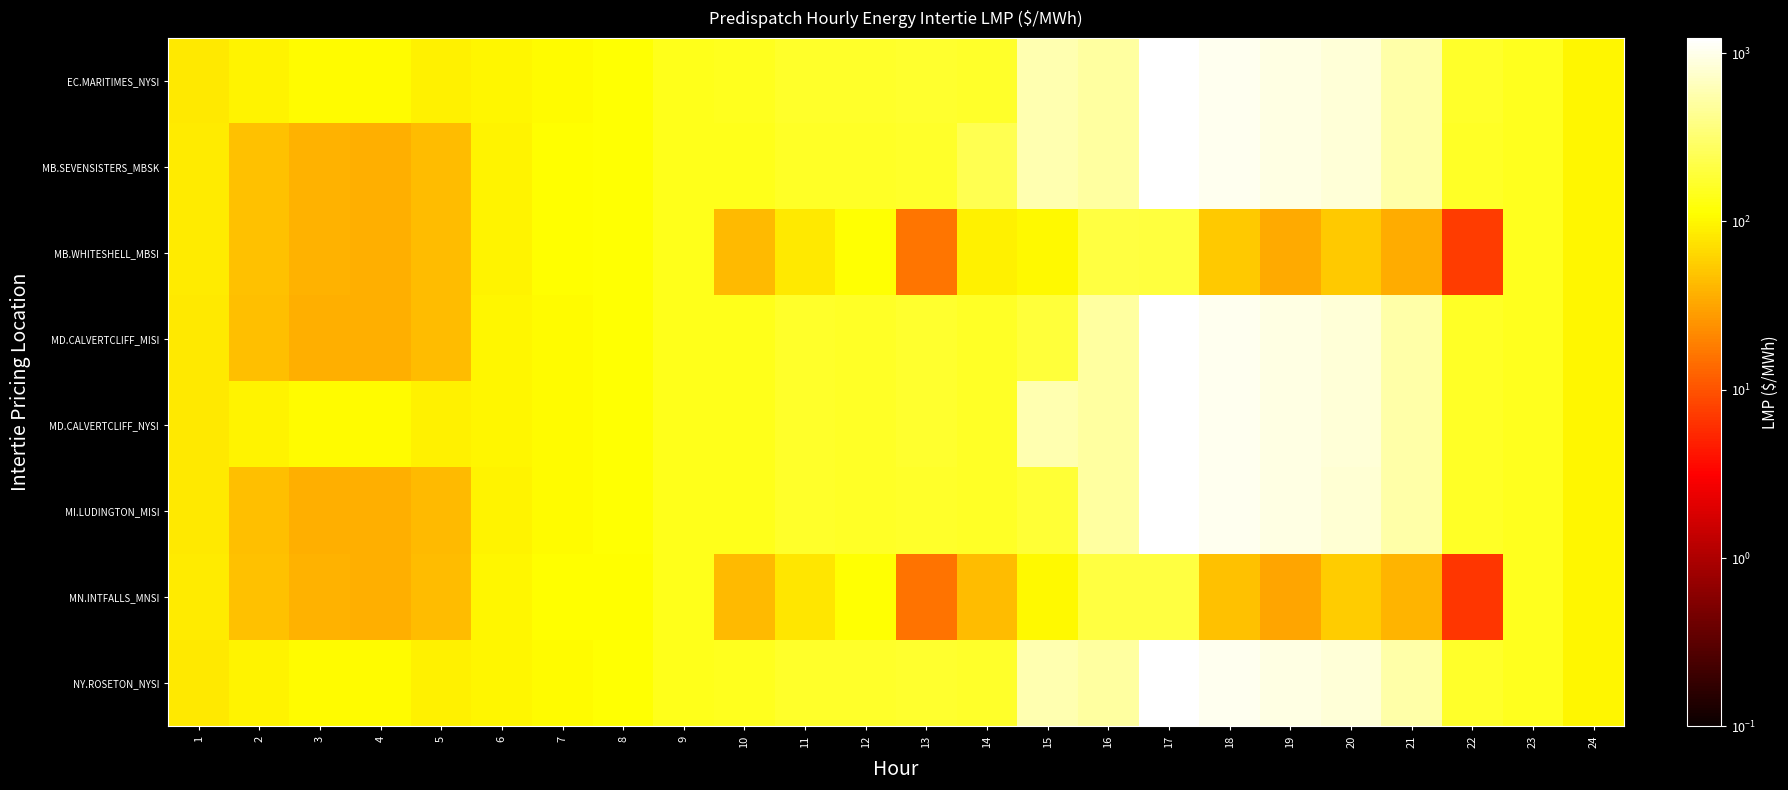

Reading left to right, transcribe all the data shown in this chart.

EC.MARITIMES_NYSI: 1=83.8	2=96.5	3=107.0	4=107.7	5=92.8	6=97.8	7=108.7	8=115.2	9=144.8	10=146.7	11=167.3	12=163.9	13=170.9	14=164.6	15=582.4	16=500.0	17=1232.5	18=1043.7	19=934.7	20=831.8	21=537.9	22=164.3	23=150.7	24=99.9
MB.SEVENSISTERS_MBSK: 1=84.2	2=46.8	3=38.0	4=36.8	5=43.5	6=97.2	7=109.3	8=112.8	9=142.2	10=143.1	11=162.9	12=159.7	13=168.6	14=237.9	15=573.4	16=499.4	17=1231.5	18=1035.8	19=932.0	20=835.0	21=536.4	22=161.0	23=150.4	24=100.4
MB.WHITESHELL_MBSI: 1=84.2	2=46.8	3=38.0	4=36.8	5=43.5	6=97.2	7=109.3	8=112.8	9=142.2	10=43.1	11=81.8	12=115.2	13=16.3	14=91.7	15=101.8	16=203.4	17=202.9	18=53.6	19=33.8	20=52.3	21=34.9	22=7.4	23=150.4	24=100.4
MD.CALVERTCLIFF_MISI: 1=83.2	2=45.8	3=37.2	4=36.9	5=43.7	6=97.4	7=108.1	8=114.5	9=144.0	10=145.6	11=165.9	12=162.2	13=169.1	14=162.9	15=192.0	16=497.2	17=1226.6	18=1037.8	19=929.4	20=827.9	21=534.4	22=162.7	23=149.7	24=99.4
MD.CALVERTCLIFF_NYSI: 1=83.2	2=96.2	3=106.8	4=107.5	5=92.5	6=97.4	7=108.1	8=114.5	9=144.0	10=145.6	11=165.9	12=162.2	13=169.1	14=162.9	15=576.7	16=497.2	17=1226.6	18=1037.8	19=929.4	20=827.9	21=534.4	22=162.7	23=149.7	24=99.4
MI.LUDINGTON_MISI: 1=82.3	2=45.4	3=37.0	4=36.6	5=43.3	6=96.8	7=107.3	8=113.5	9=142.7	10=144.0	11=163.9	12=160.0	13=166.4	14=160.2	15=185.0	16=493.4	17=1216.9	18=1029.0	19=921.6	20=821.0	21=529.9	22=161.0	23=148.3	24=98.8
MN.INTFALLS_MNSI: 1=85.7	2=47.3	3=38.4	4=37.4	5=44.0	6=98.0	7=109.7	8=112.3	9=141.5	10=42.3	11=80.6	12=114.7	13=15.8	14=44.0	15=102.7	16=205.1	17=205.9	18=47.7	19=31.2	20=55.5	21=39.0	22=6.9	23=150.0	24=100.7
NY.ROSETON_NYSI: 1=83.8	2=96.5	3=107.0	4=107.7	5=92.8	6=97.8	7=108.7	8=115.2	9=144.8	10=146.7	11=167.3	12=163.9	13=170.9	14=164.6	15=582.4	16=500.0	17=1232.5	18=1043.7	19=934.7	20=831.8	21=537.9	22=164.3	23=150.7	24=99.9